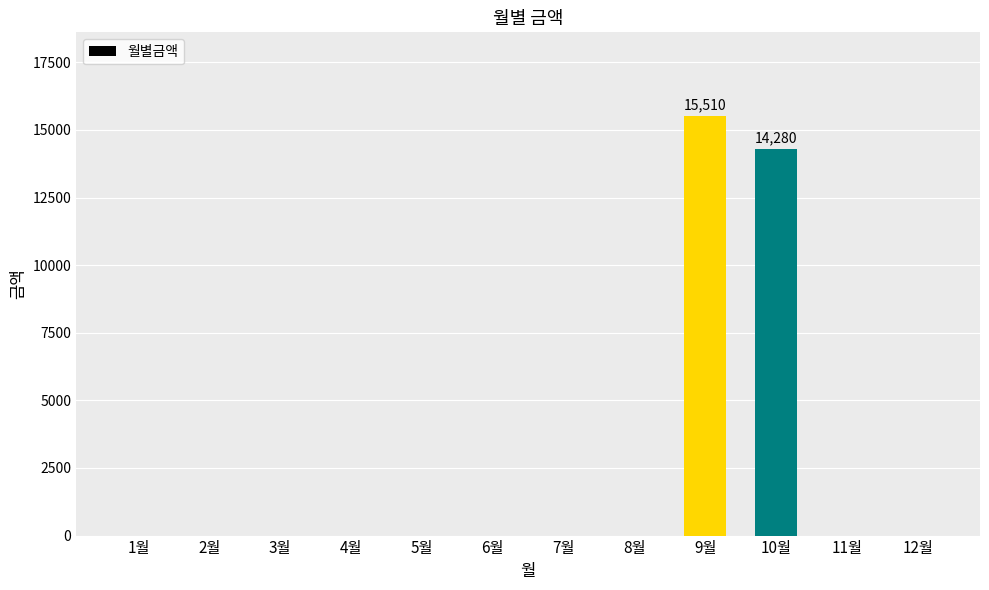

At which label is the value closest to 7755?

10월